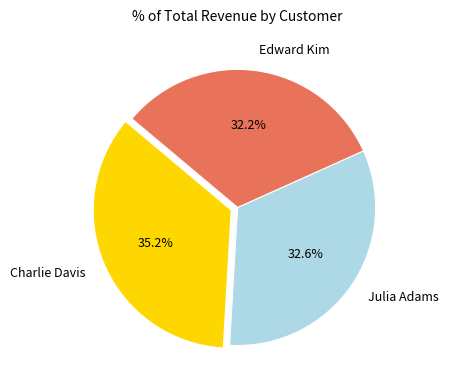

How many slices are in this pie chart?

3